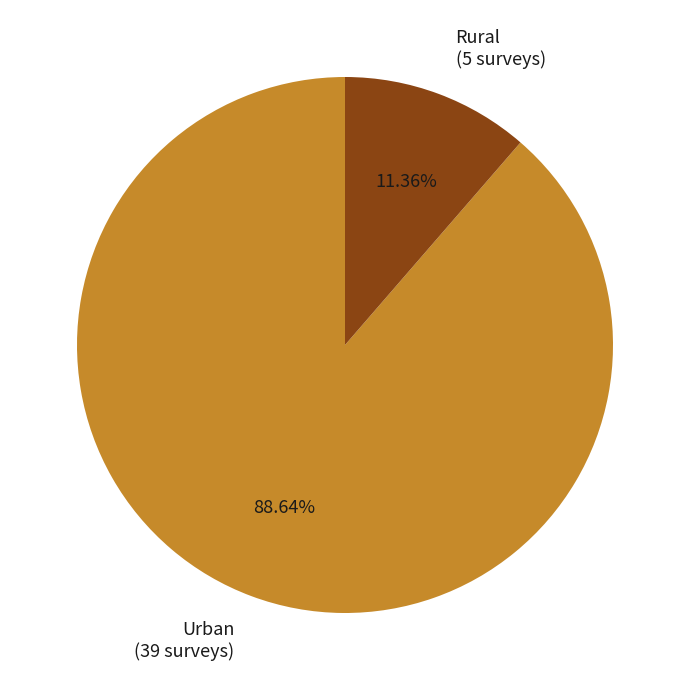

Between Rural (5 surveys) and Urban (39 surveys), which is larger?

Urban (39 surveys)